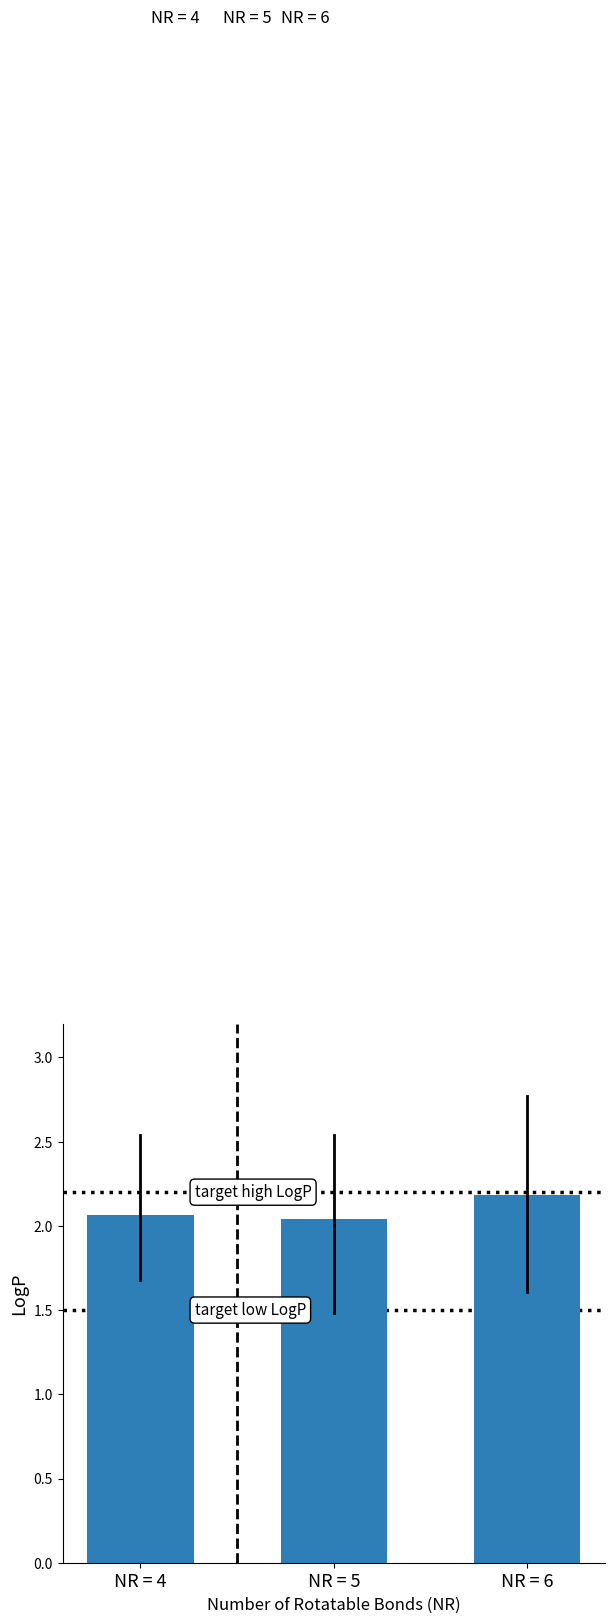

How many data points does each series have?

3